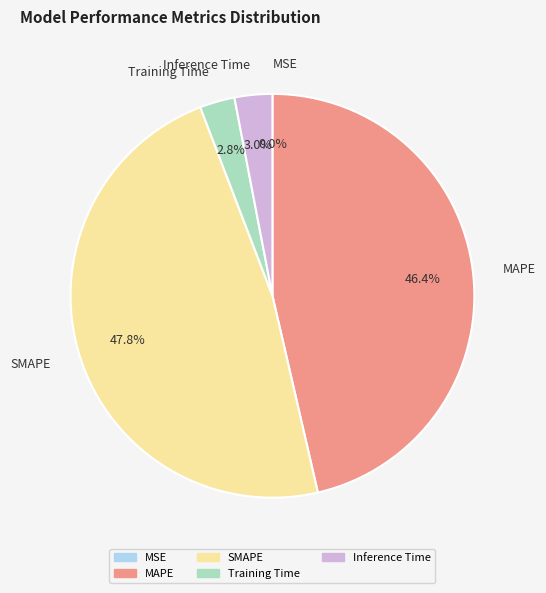

Between Training Time and SMAPE, which is larger?

SMAPE